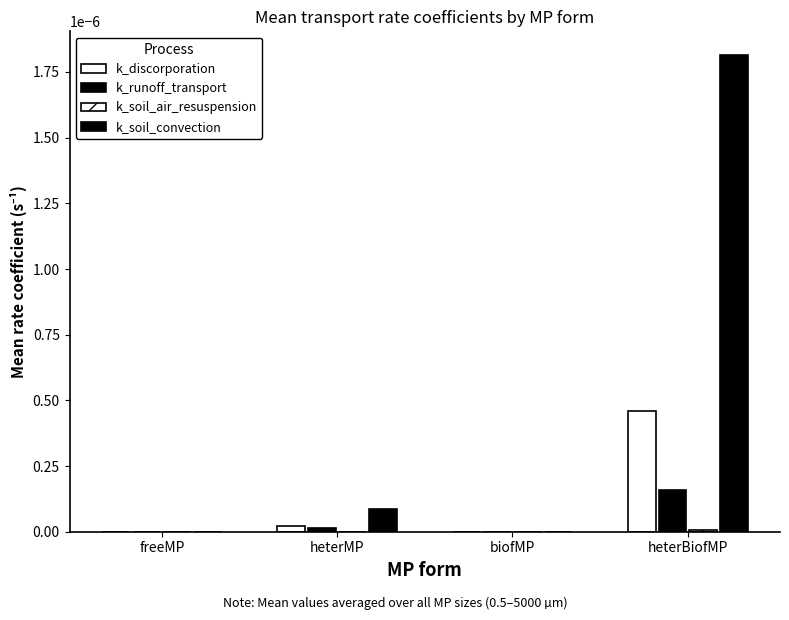

Does the chart contain stacked bars?

No